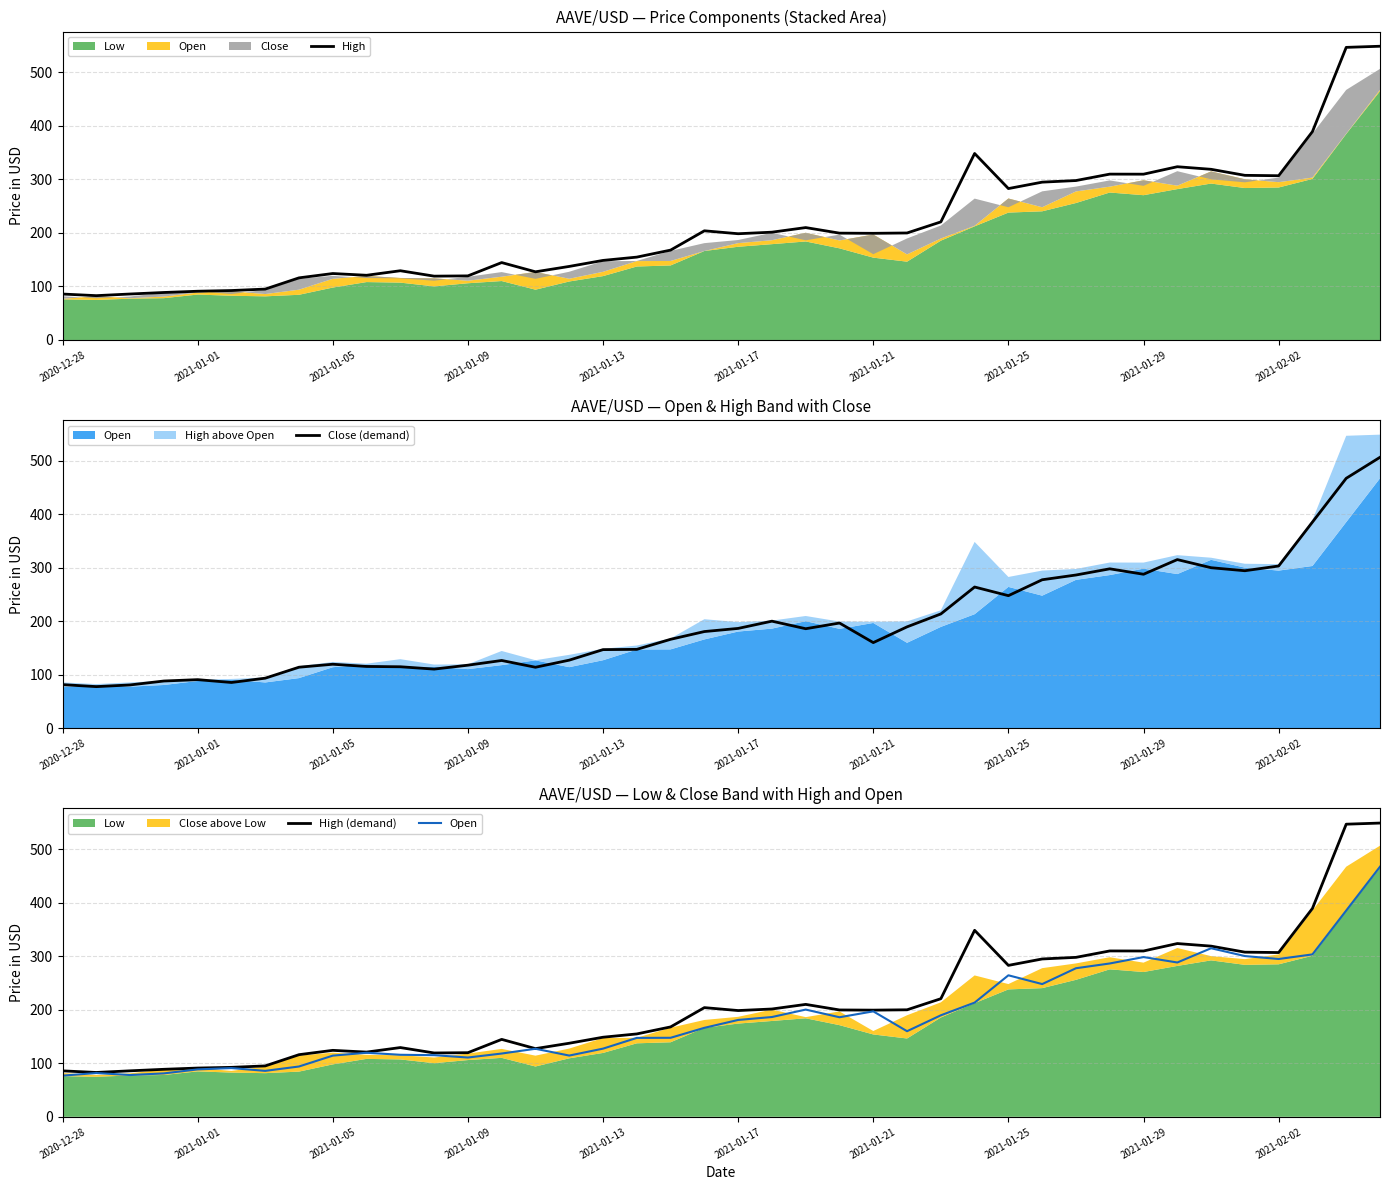

True or false: High has a value of 198.6 at 2021-01-17.

True